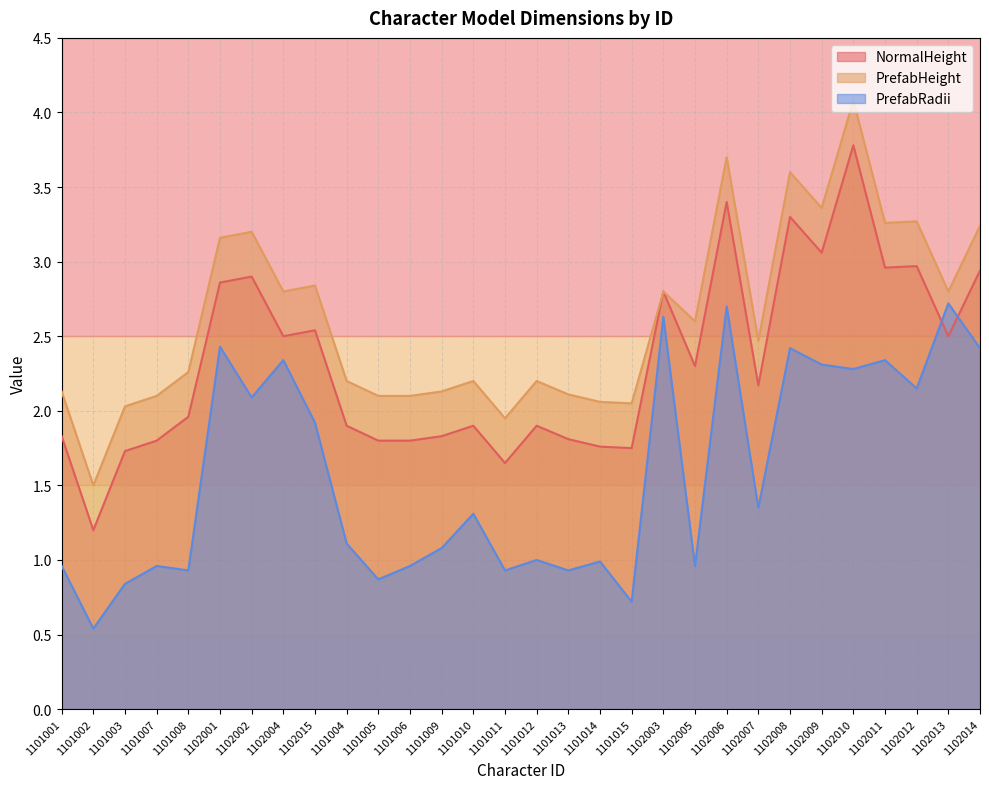

Which series has the widest spread of values?

NormalHeight